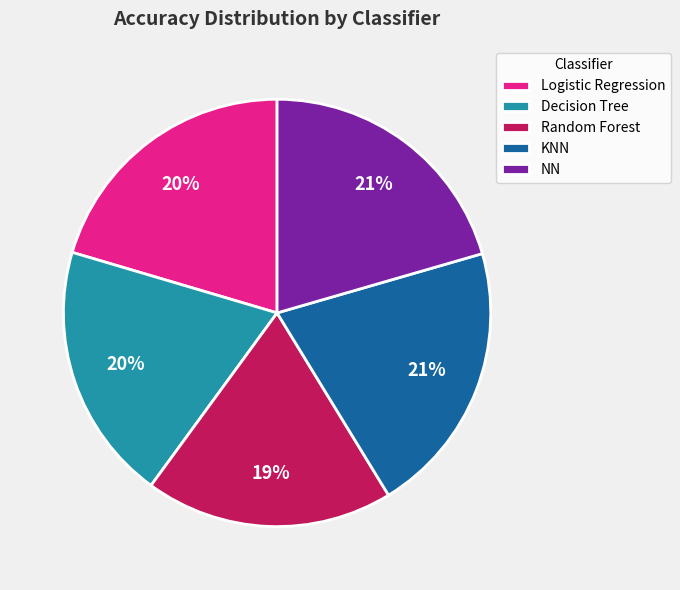

Do Logistic Regression and Decision Tree together represent more than half of the pie?

No